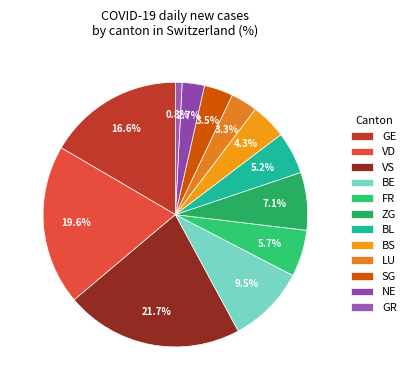

True or false: VS accounts for 25% of the total.

False